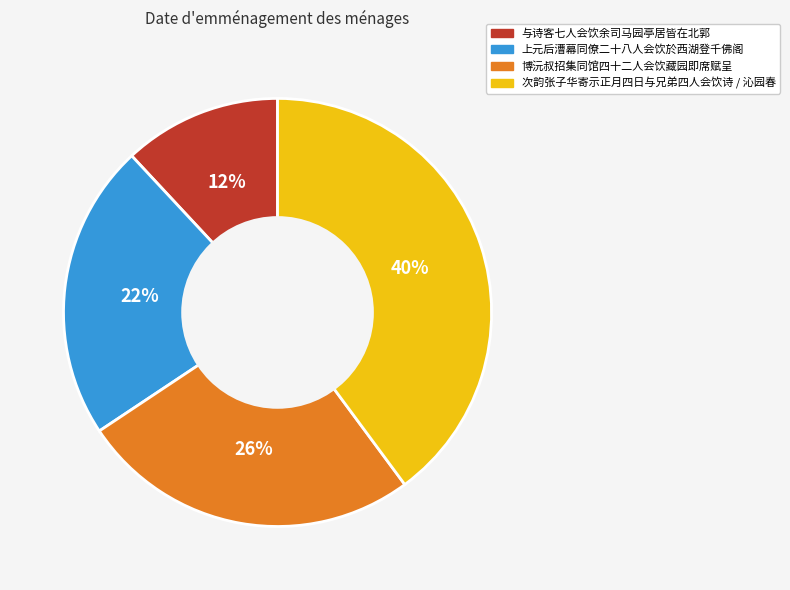

To the nearest percent, what is the difference between the largest and smallest slice percentages?

28%